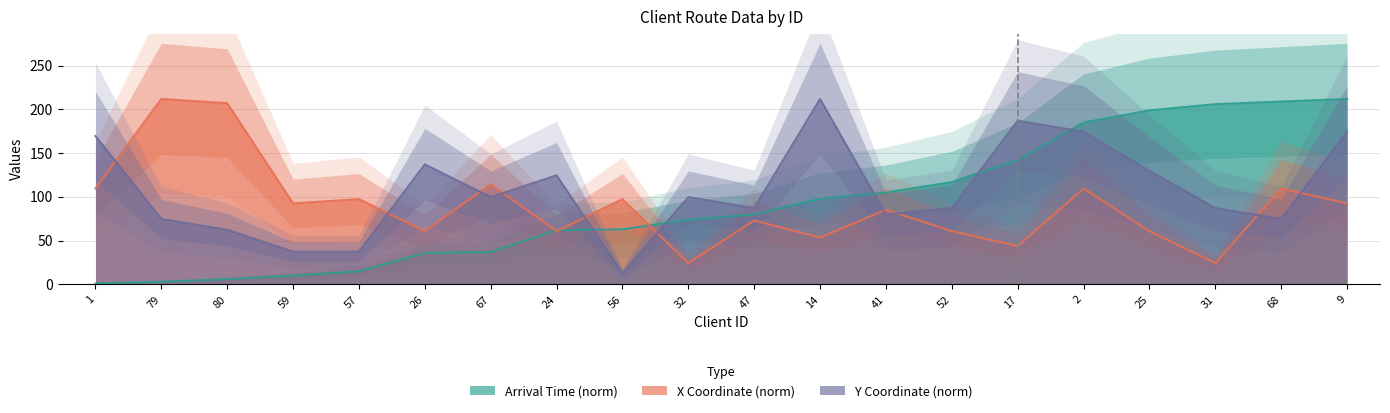

Which series ends up on top after the final intersection of Arrival Time and X Coordinate?

Arrival Time